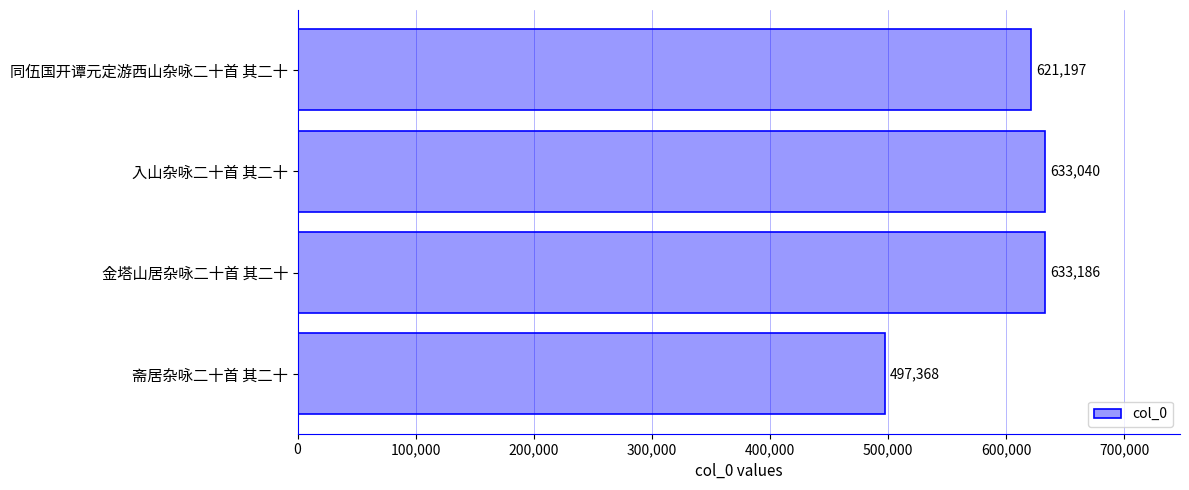

Rank the categories by value from lowest to highest.

斋居杂咏二十首 其二十, 同伍国开谭元定游西山杂咏二十首 其二十, 入山杂咏二十首 其二十, 金塔山居杂咏二十首 其二十